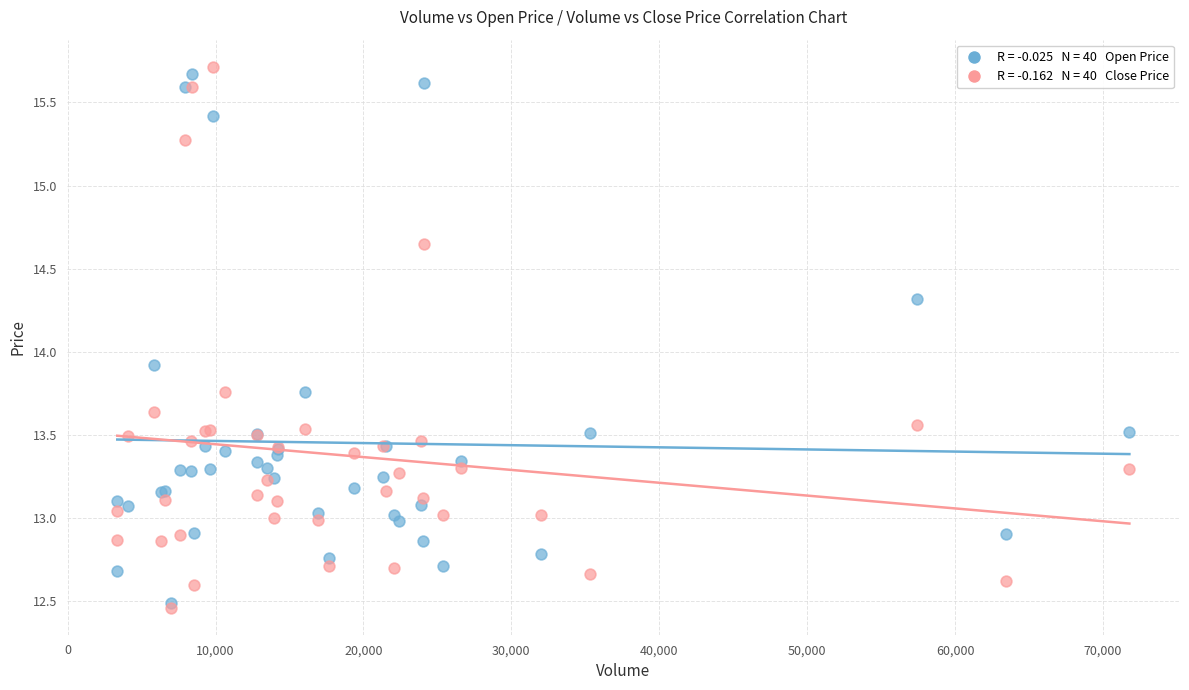

Across all series, what Y value is closest to 14?

13.9